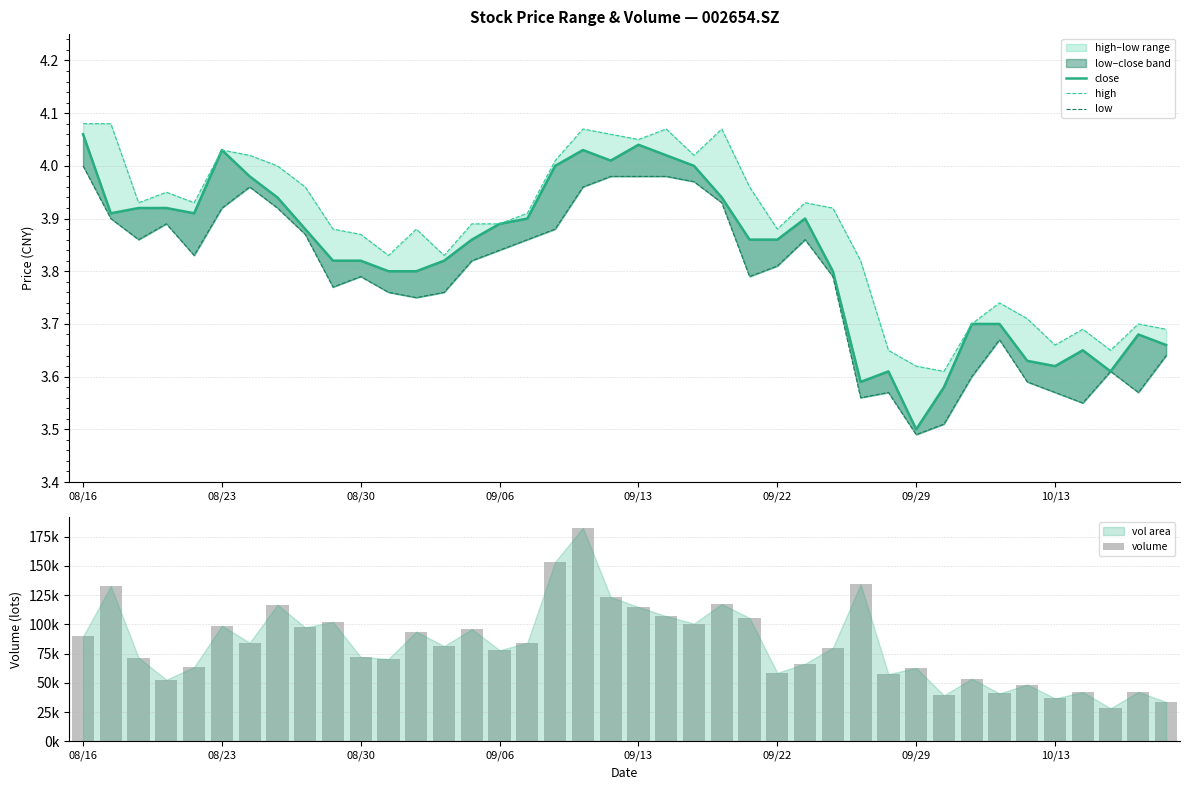

Which series has the largest range (max minus min)?

volume